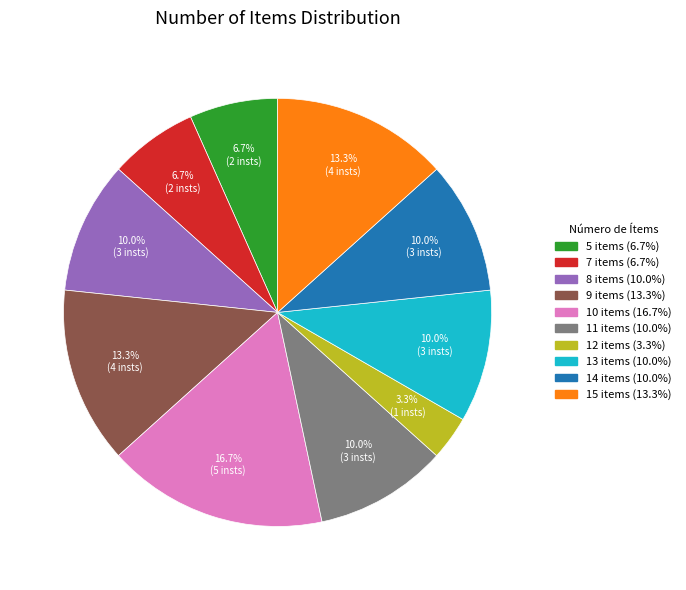

Does any single category account for the majority?

No